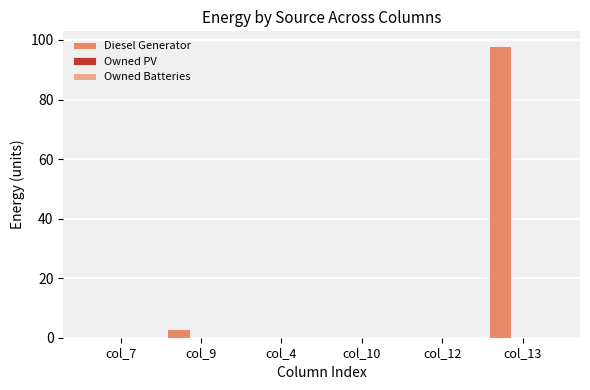

What is the sum of all values?

101.0